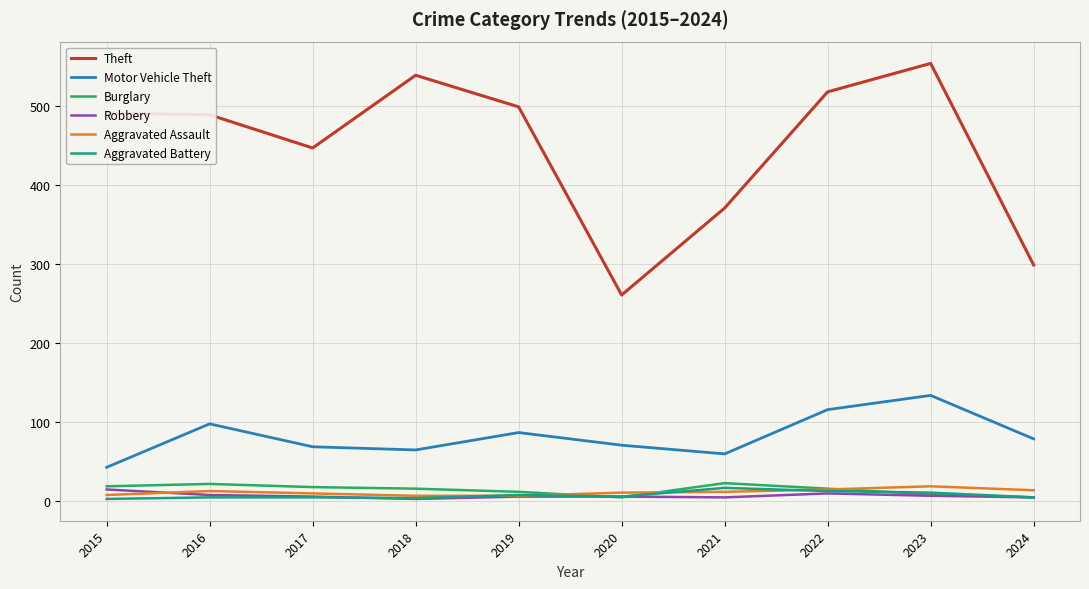

Is the value of Robbery at 2018 greater than the value of Aggravated Assault at 2017?

No